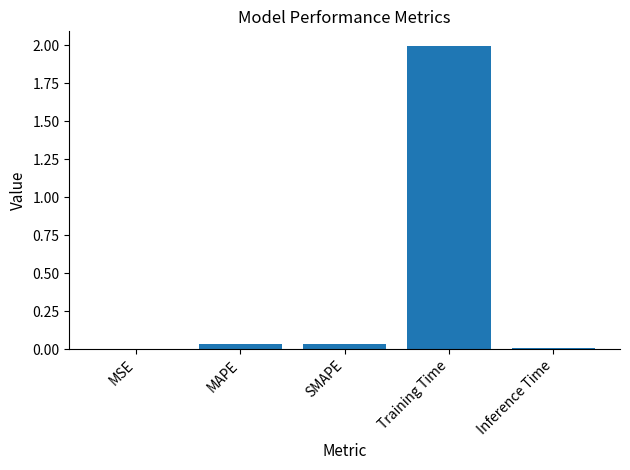

Which category has the highest value across all series?

Training Time